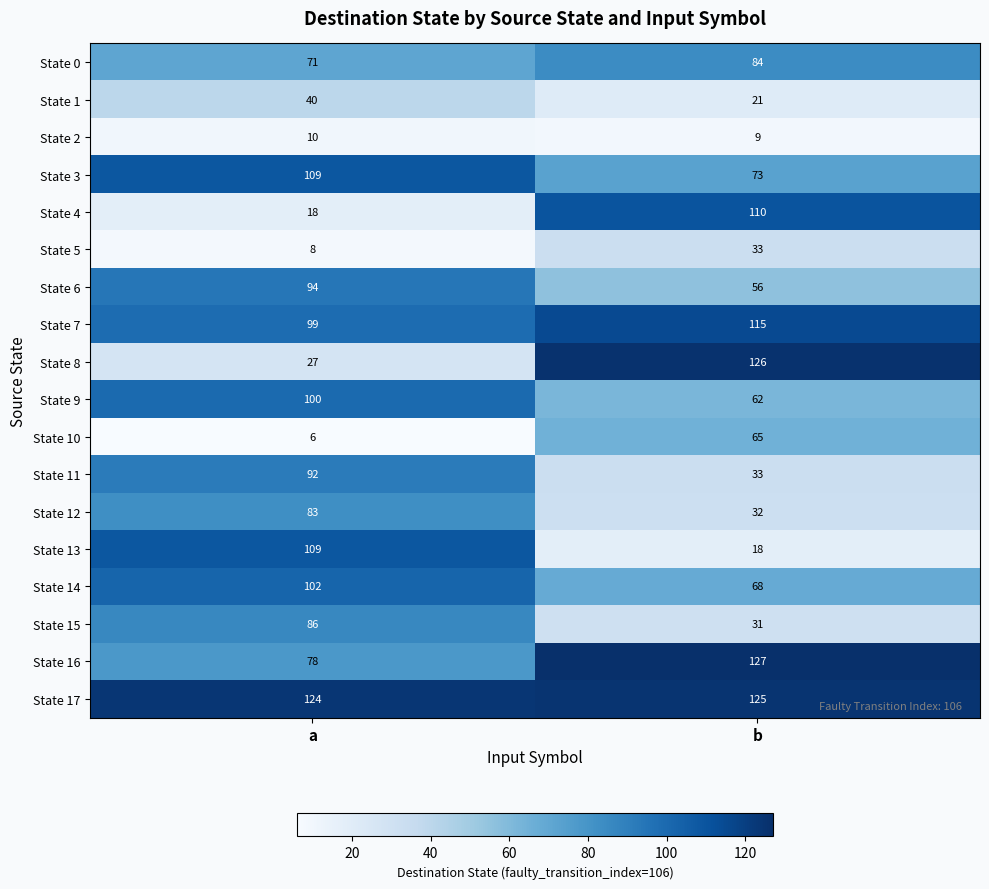

Which category has the lowest value in the State 12 series?

b